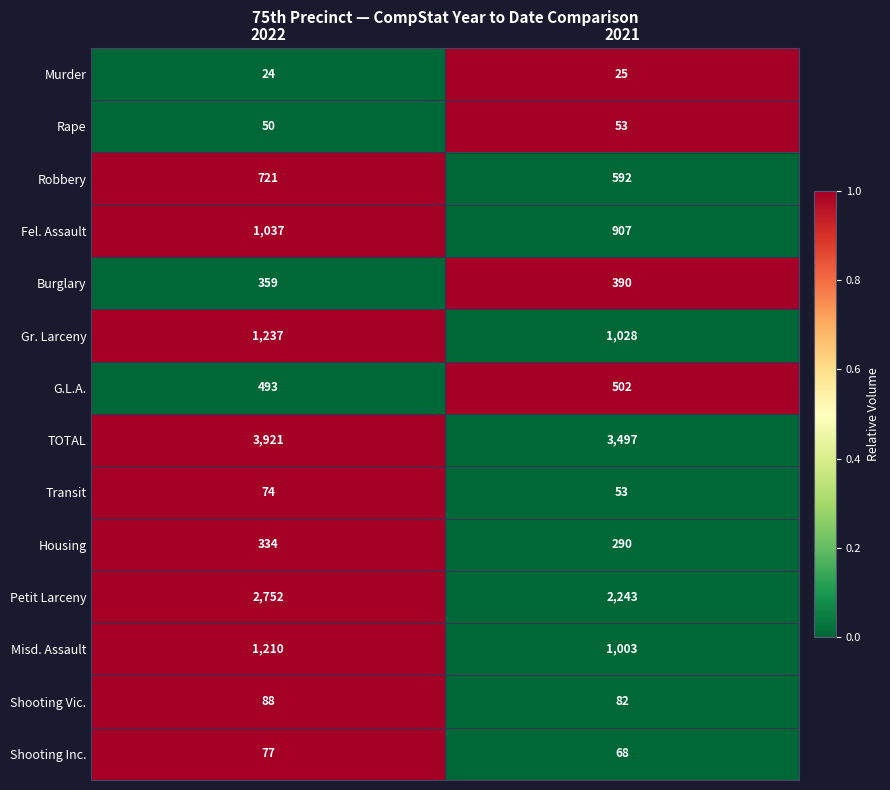

Is it true that Robbery equals 981 at 2021?

False